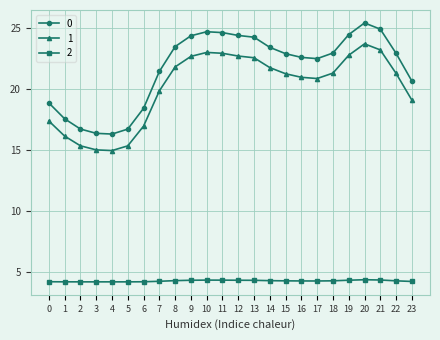

Is it true that 0 equals 25.6 at 1?

False